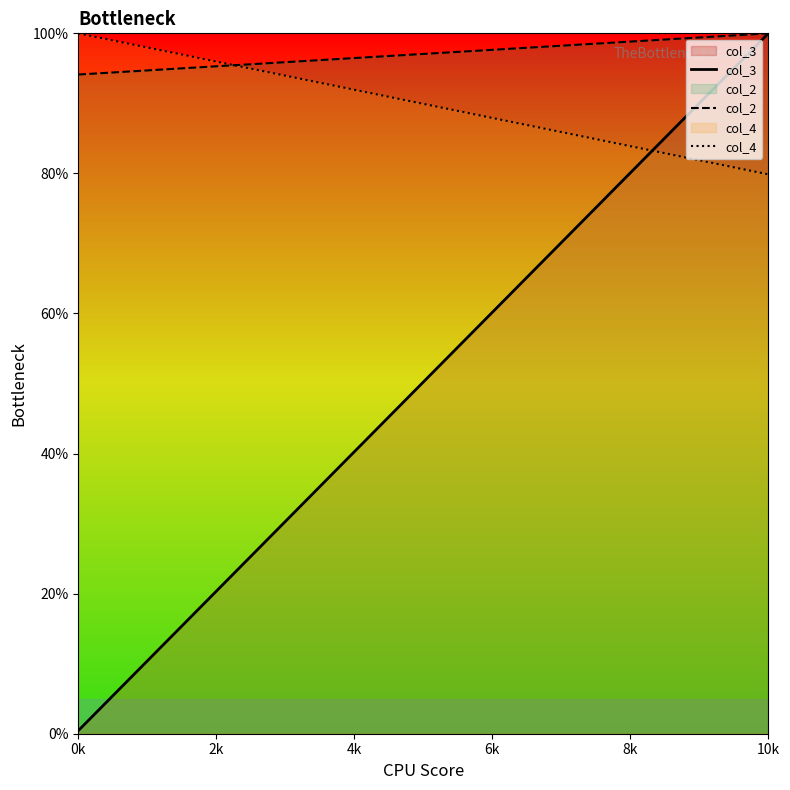

What is the value of the col_3 point at the 1st from the left?

0.4